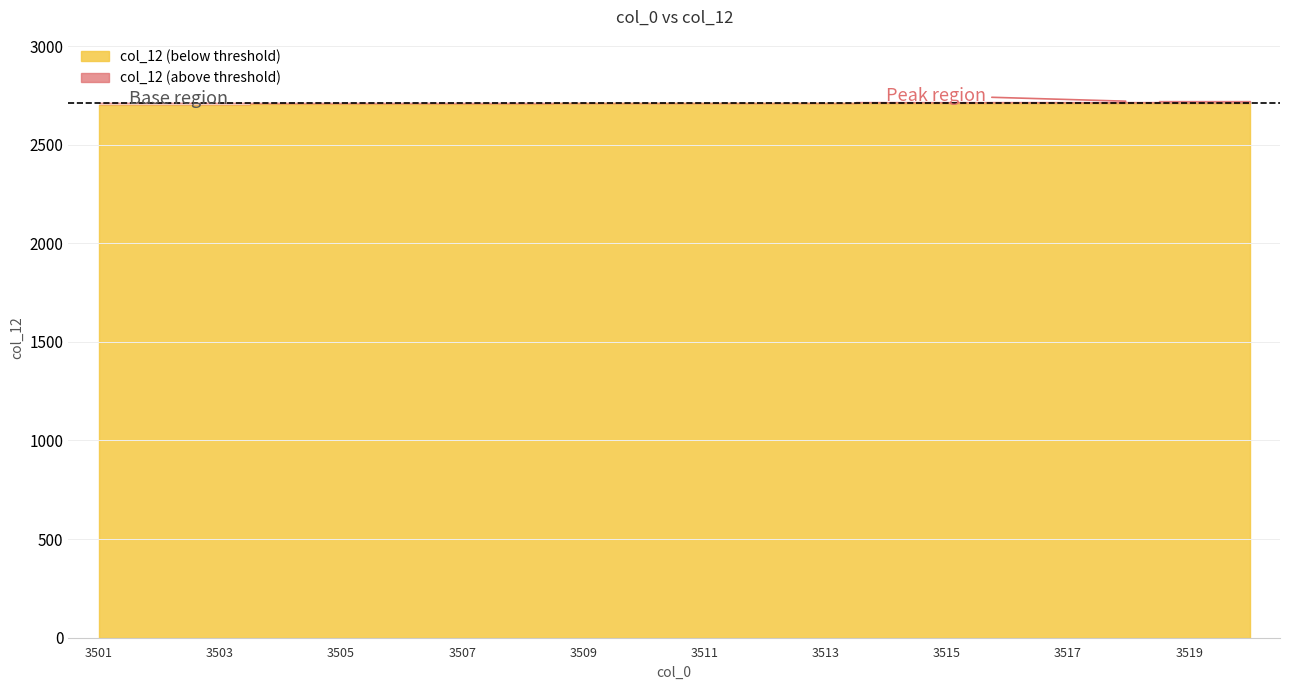

Reading left to right, transcribe all the data shown in this chart.

3501=2701	3502=2702	3503=2703	3504=2704	3505=2705	3506=2706	3507=2707	3508=2708	3509=2709	3510=2710	3511=2711	3512=2712	3513=2713	3514=2714	3515=2715	3516=2716	3517=2717	3518=2718	3519=2719	3520=2720